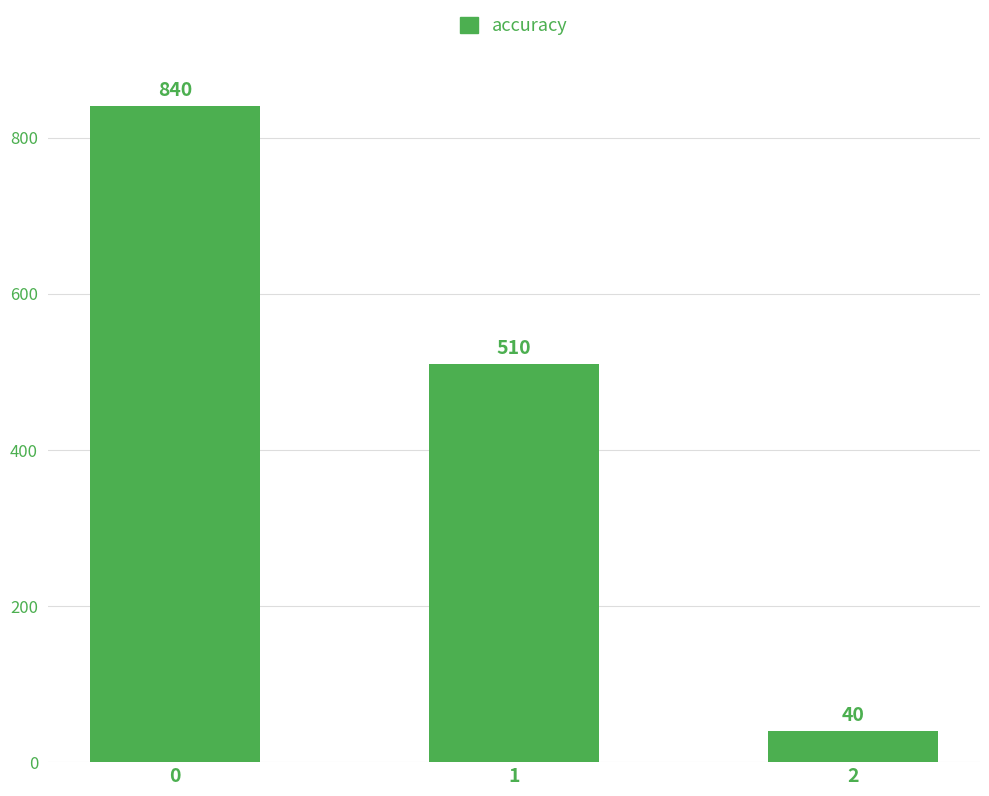

Rank the categories by value from lowest to highest.

2, 1, 0